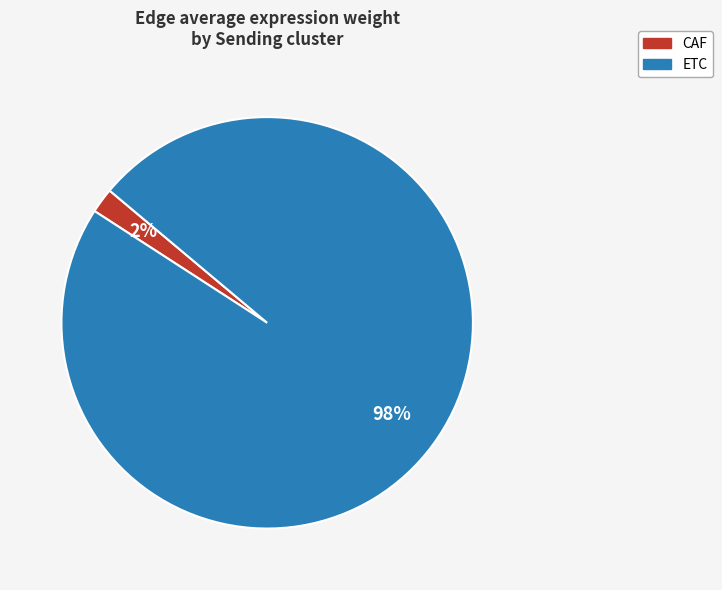

Is the sum of ETC and CAF greater than half?

Yes